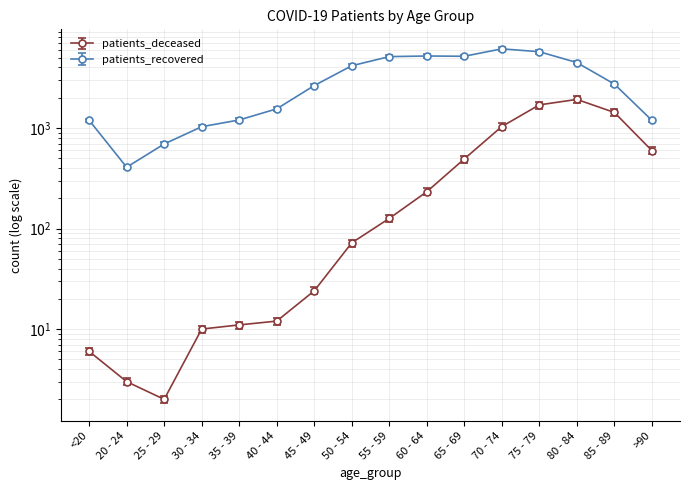

What value does the patients_deceased series have at >90?

596.0